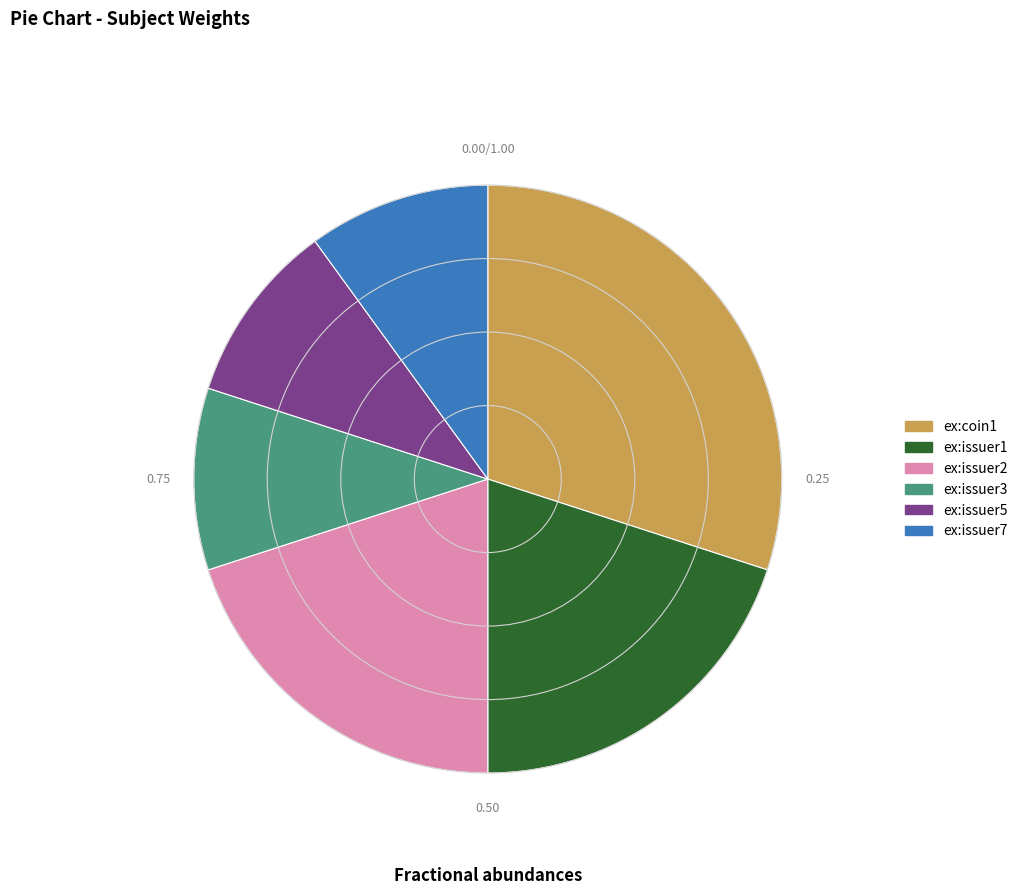

Between ex:issuer2 and ex:issuer3, which is larger?

ex:issuer2